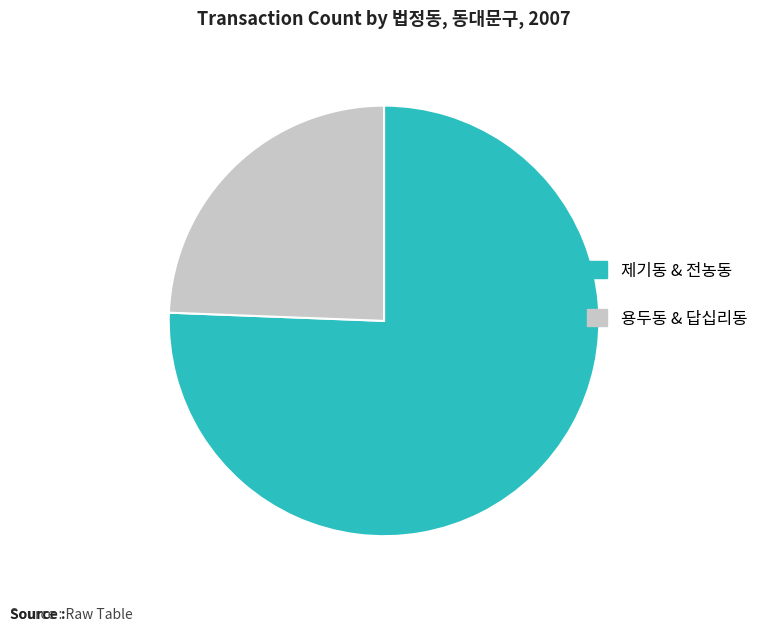

Approximately how many times larger is the value at 제기동 & 전농동 compared to 용두동 & 답십리동?

3.1